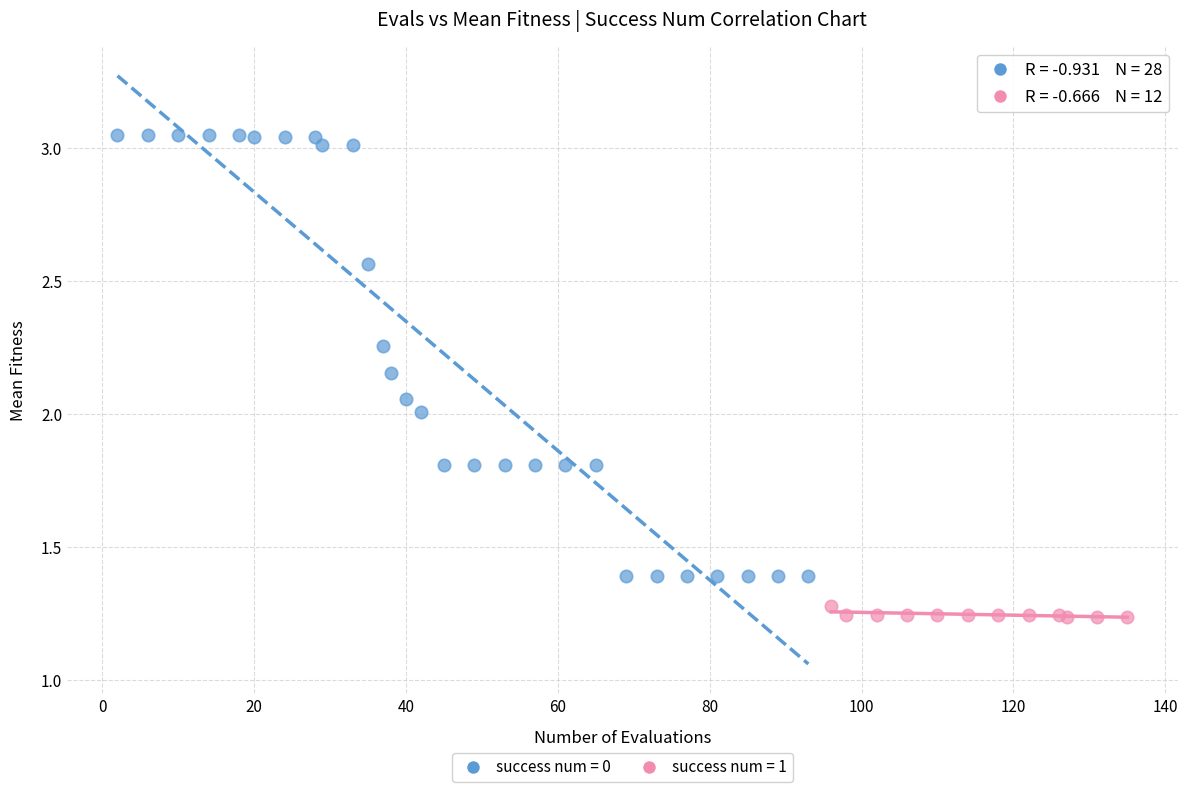

Which series reaches the minimum Y coordinate?

success num = 1